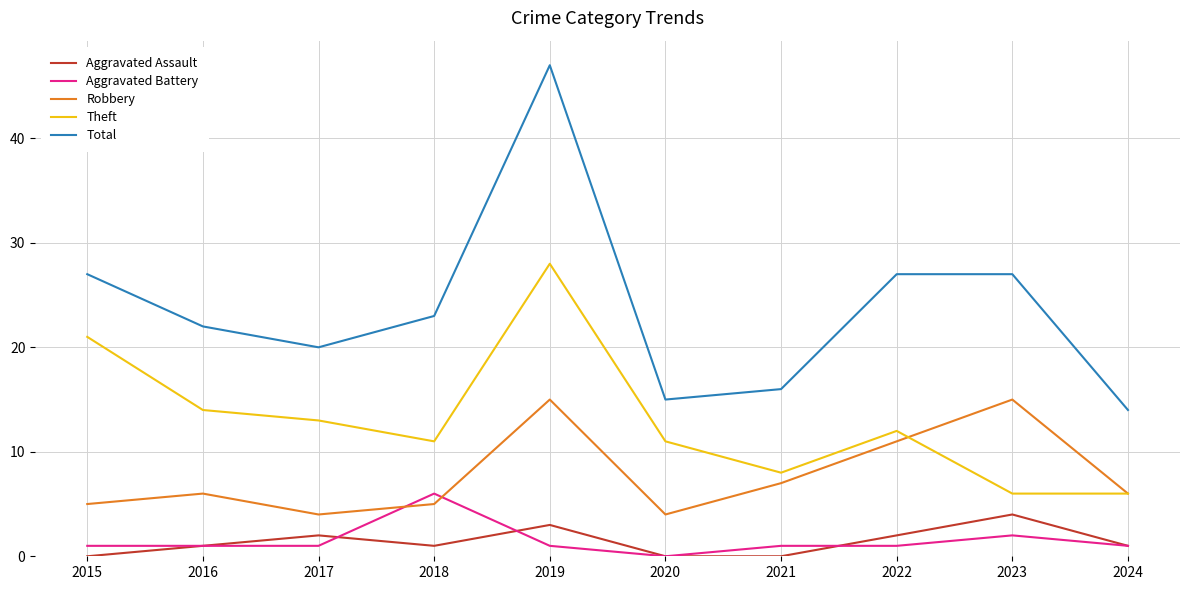

True or false: Robbery has more than 2 interior local peaks.

True